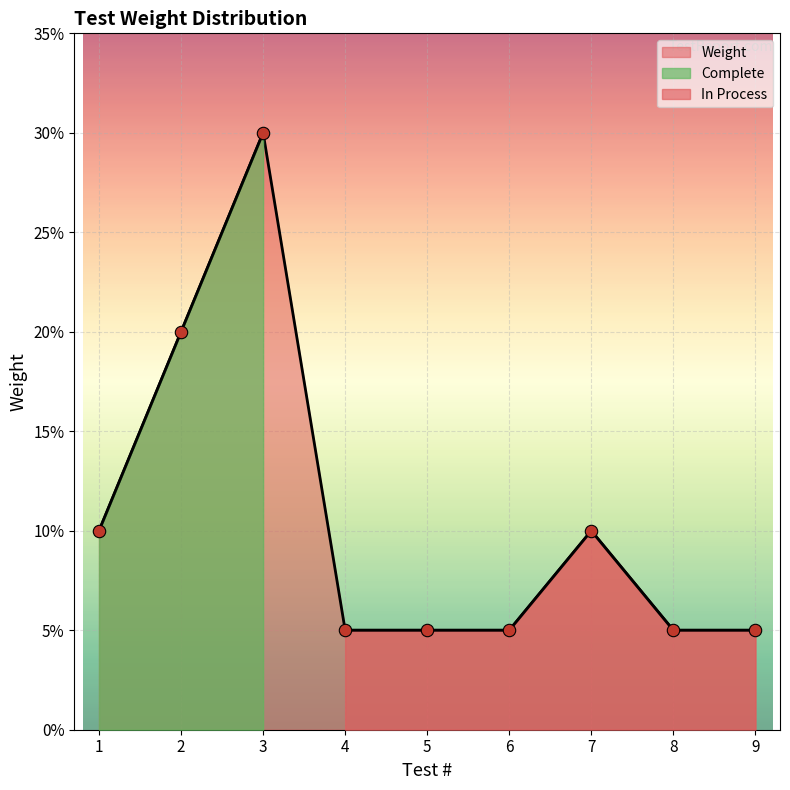

What is the change in value from 3 to 8?

-0.2